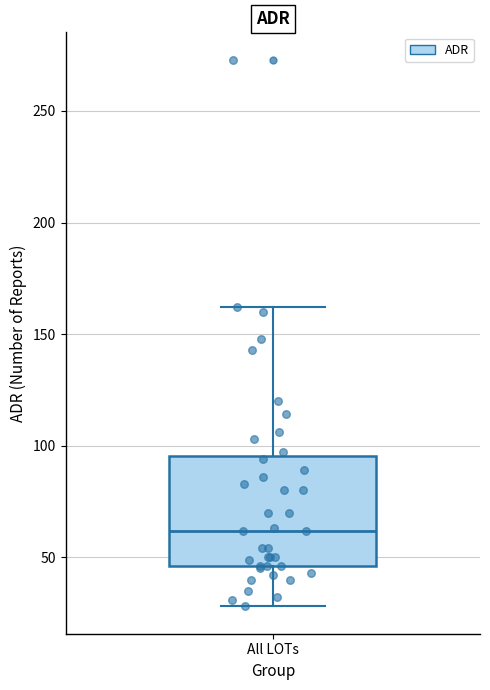

Read this box plot against the y-axis: the position of the median line, the range covered by the box, and the ends of both whiskers. The values are not printed on the chart, so give them approximately, as read against the axis.

median 60, box 45 to 95, whiskers 30 to 160